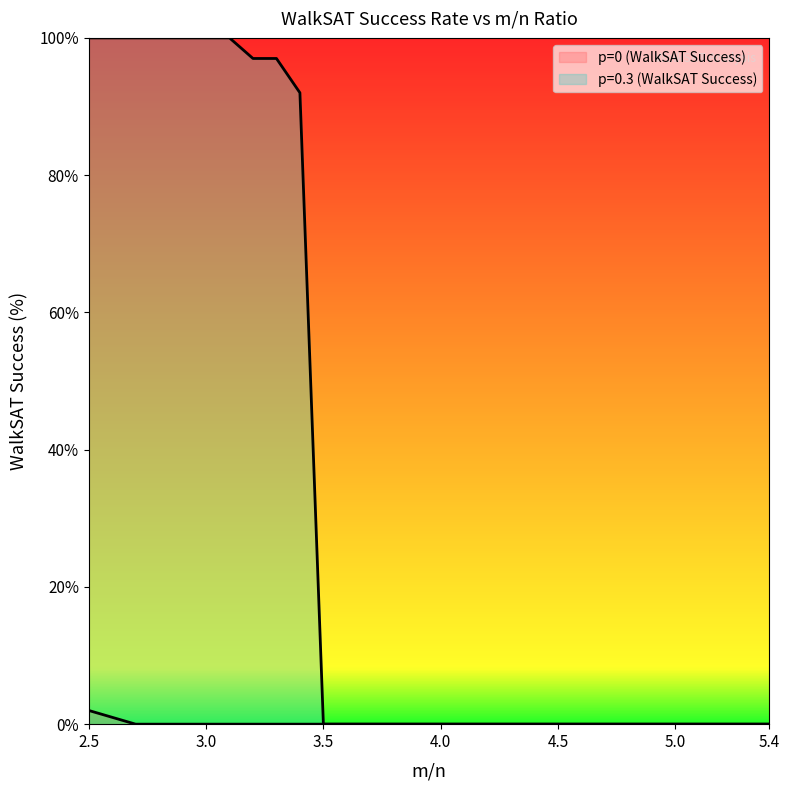

What is the label of the 5th point from the left?

2.9